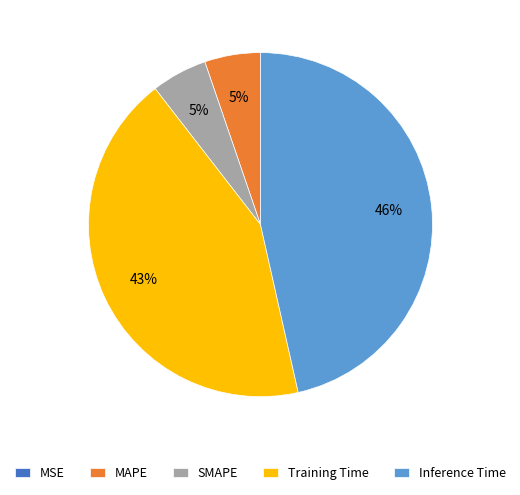

Which slice is the largest?

Inference Time